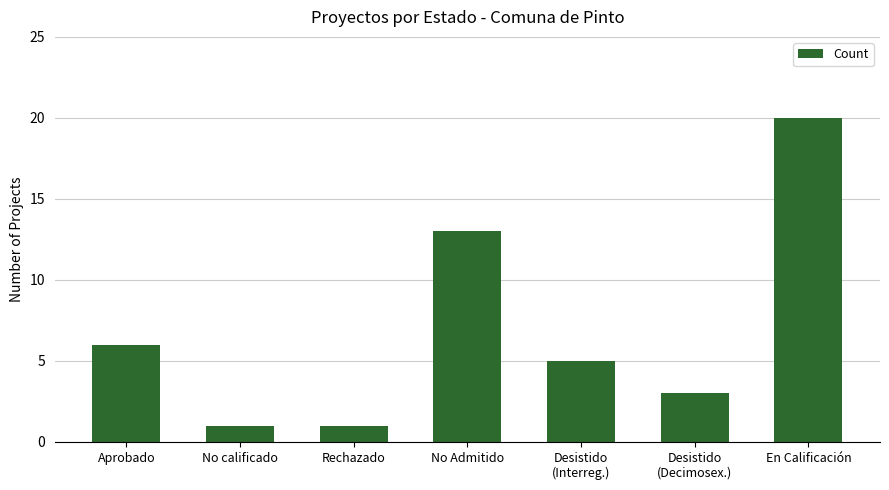

At which label does the data first exceed 5?

Aprobado